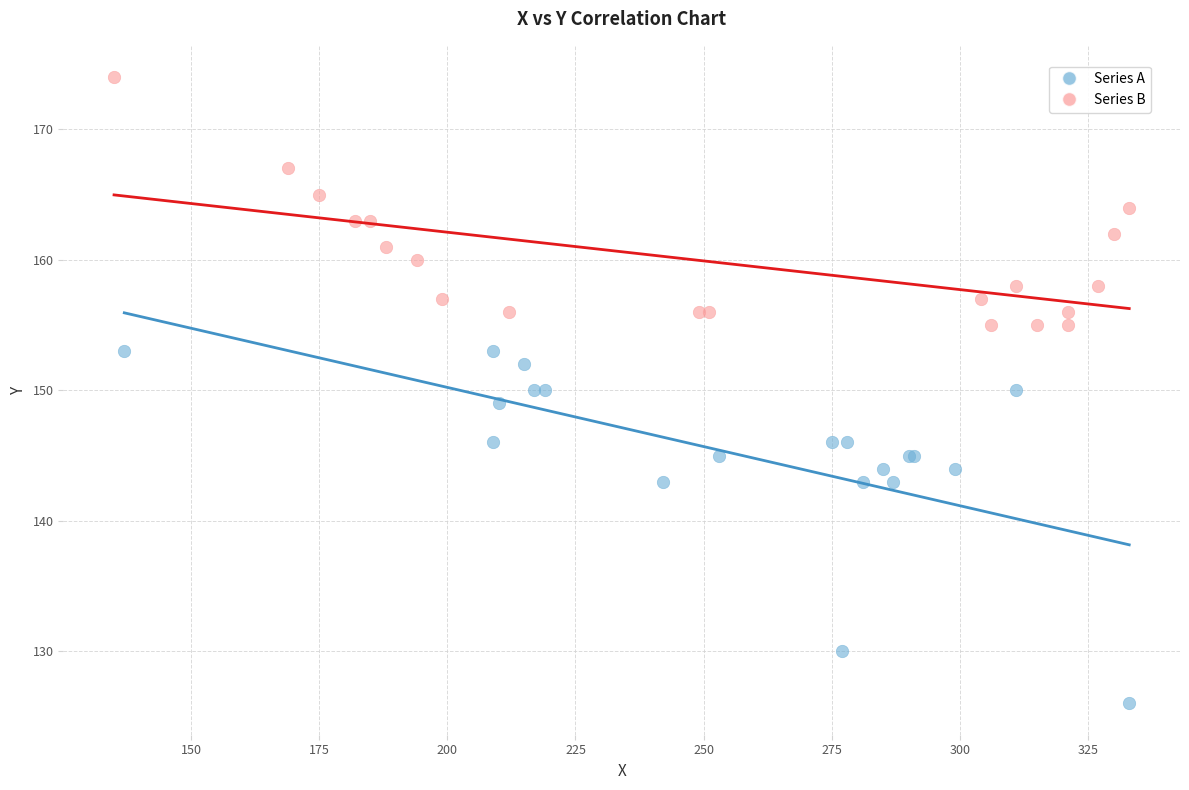

Which series has the widest spread of Y values?

Series A